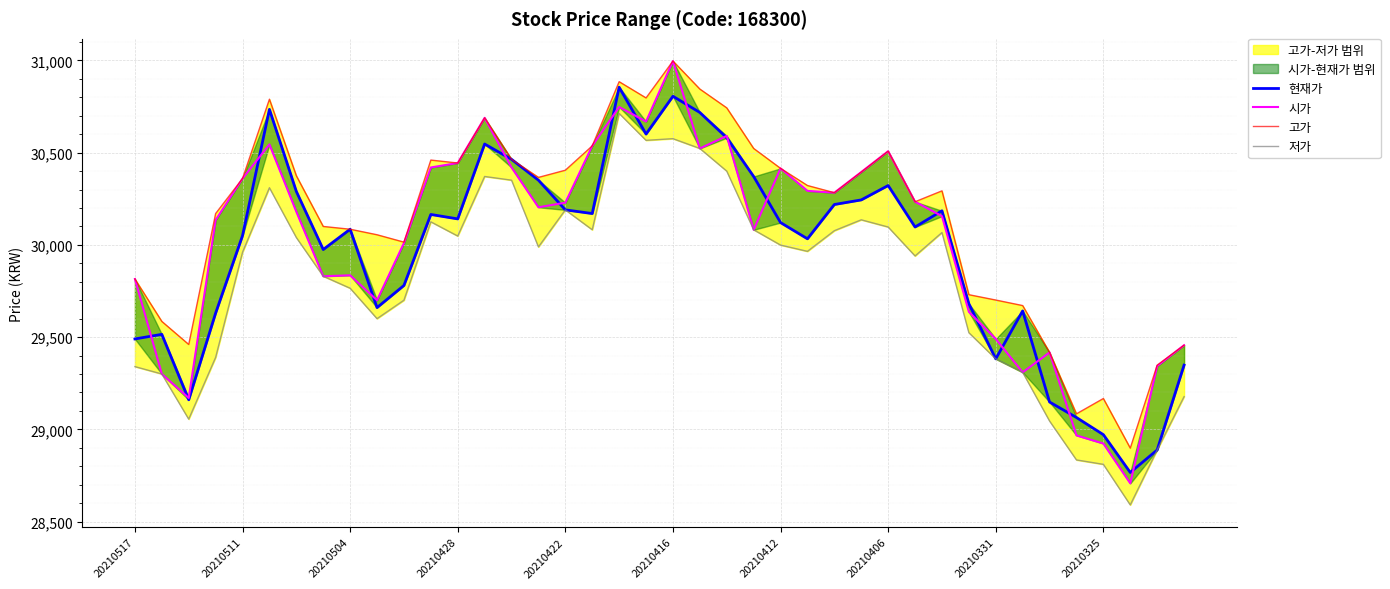

In 현재가, how many points are higher than both neighbors (excluding endpoints)?

10